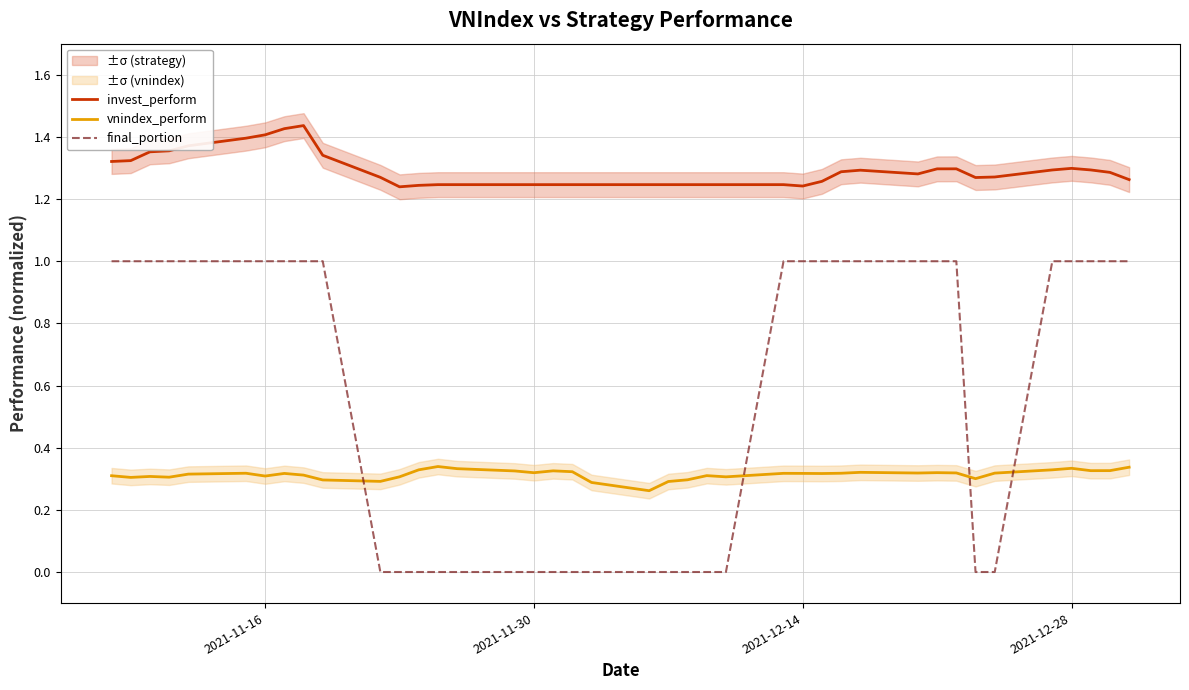

List the series in order of their peak value, highest first.

invest_perform, final_portion, vnindex_perform